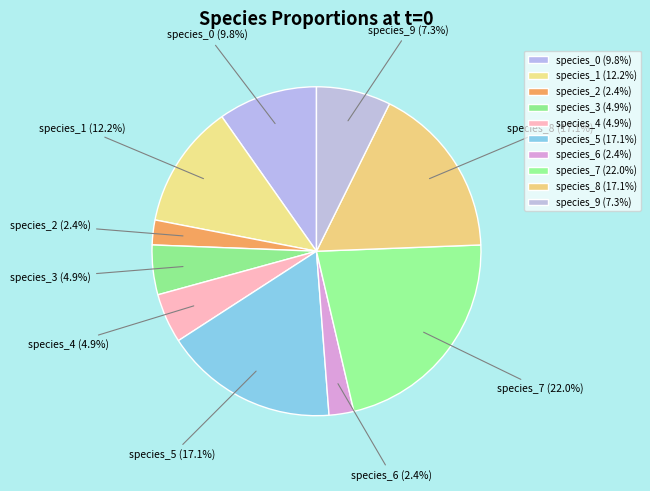

What is the largest slice in the pie chart?

species_7